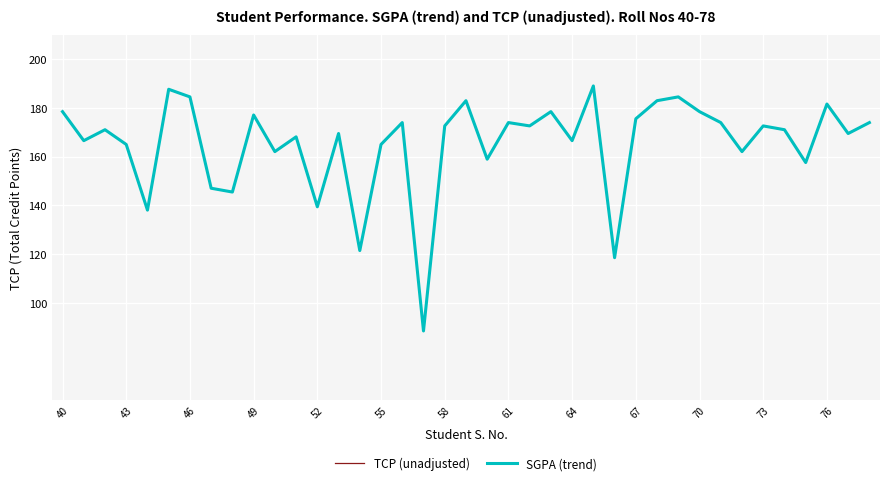

What is the smallest value displayed?

88.5